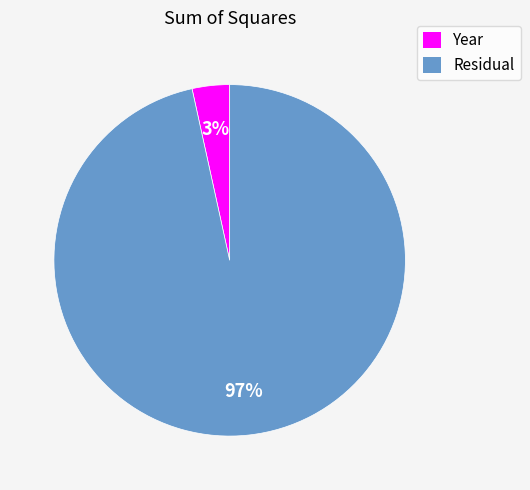

What is the largest slice in the pie chart?

Residual